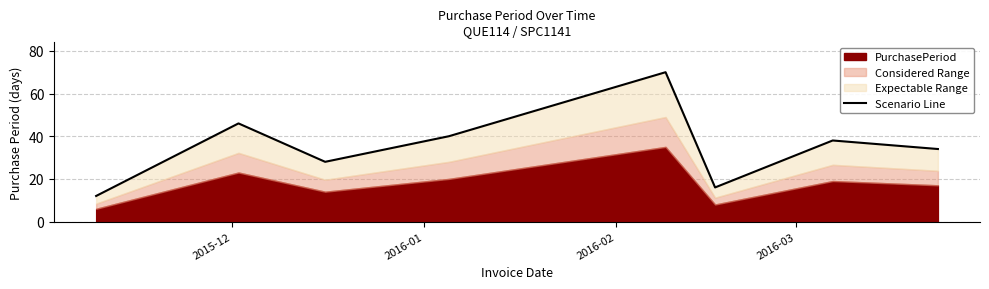

What is the difference between the maximum and second lowest values?

54